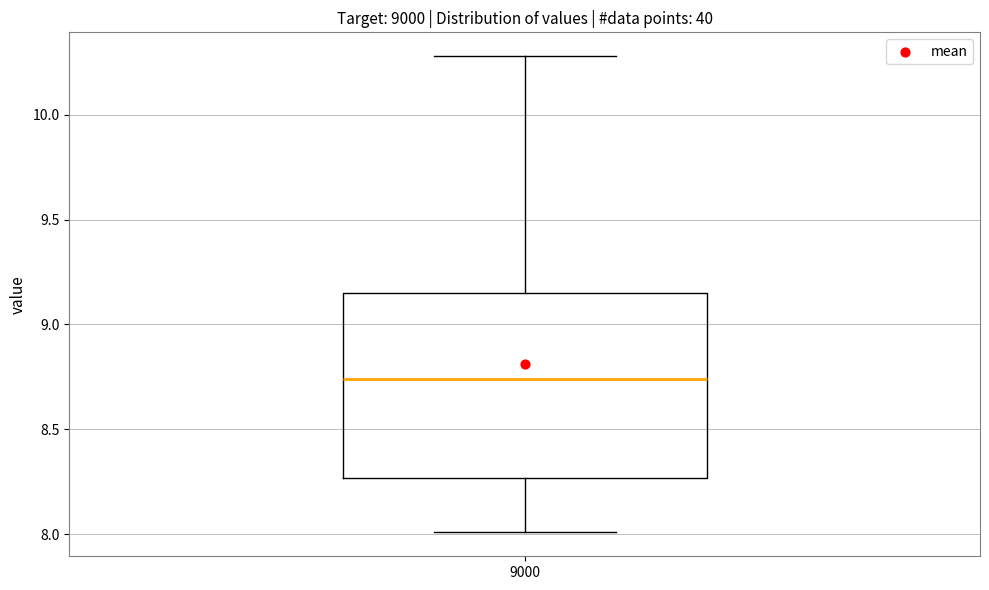

Where is the upper edge of the box at x = 9000 on the y-axis? The values are not printed on the chart, so give them approximately, as read against the axis.

9.15